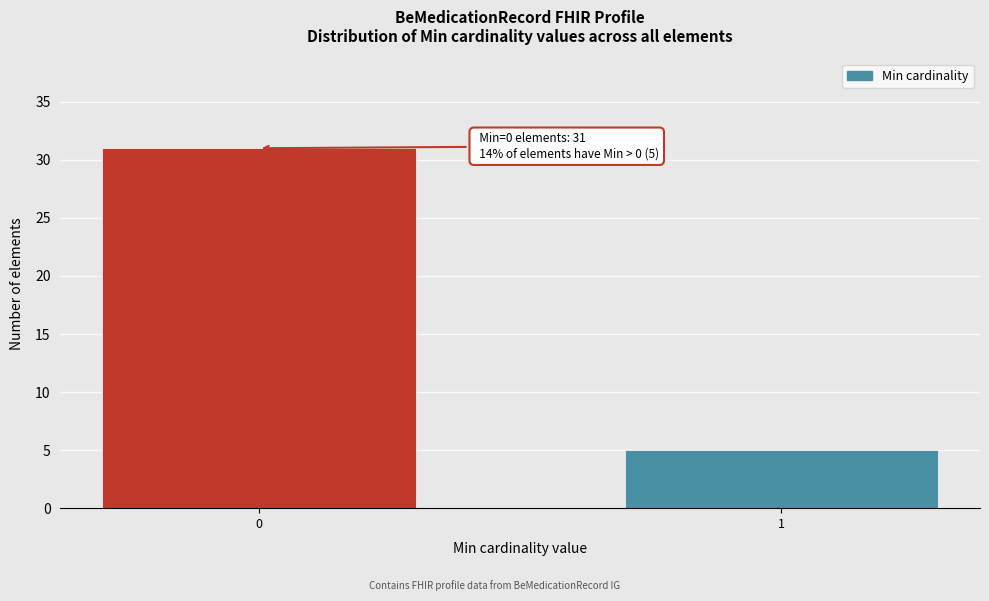

Reading right to left, list all the values displayed in this chart.

1=5	0=31